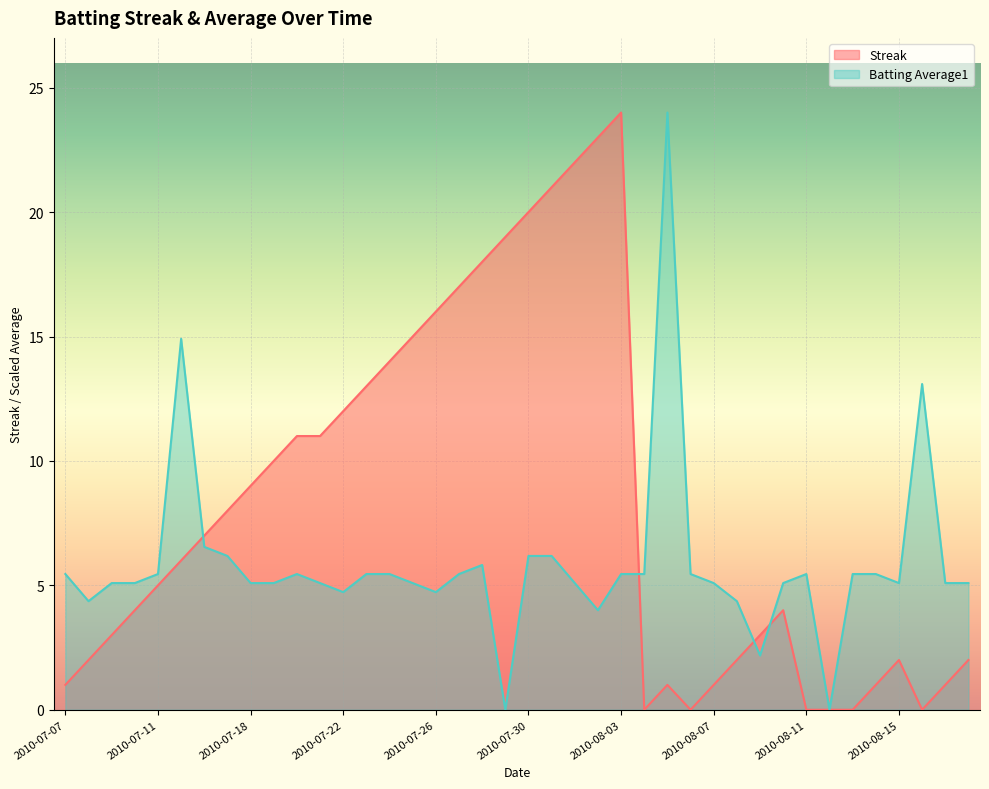

What is the greatest value displayed?

24.0